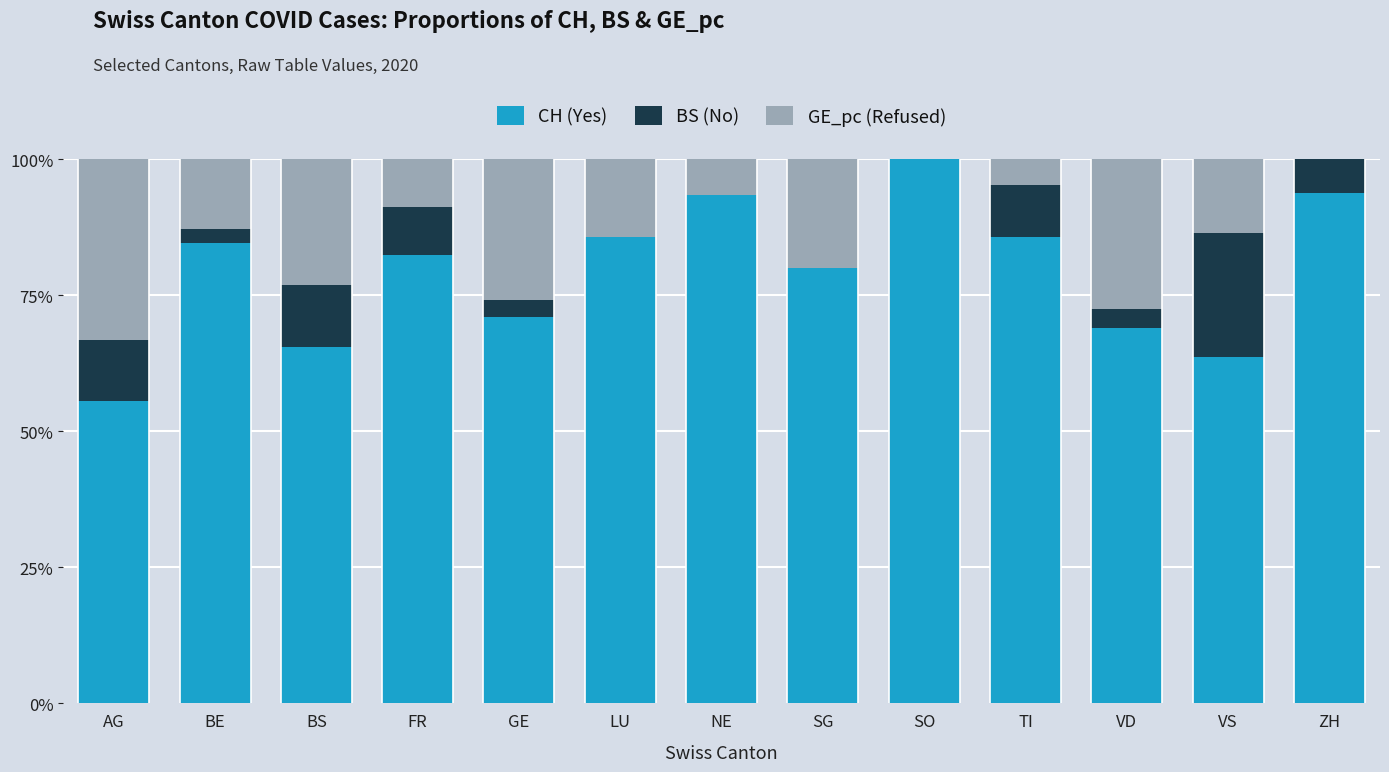

Is it true that CH (Yes) equals 80.0 at SG?

True